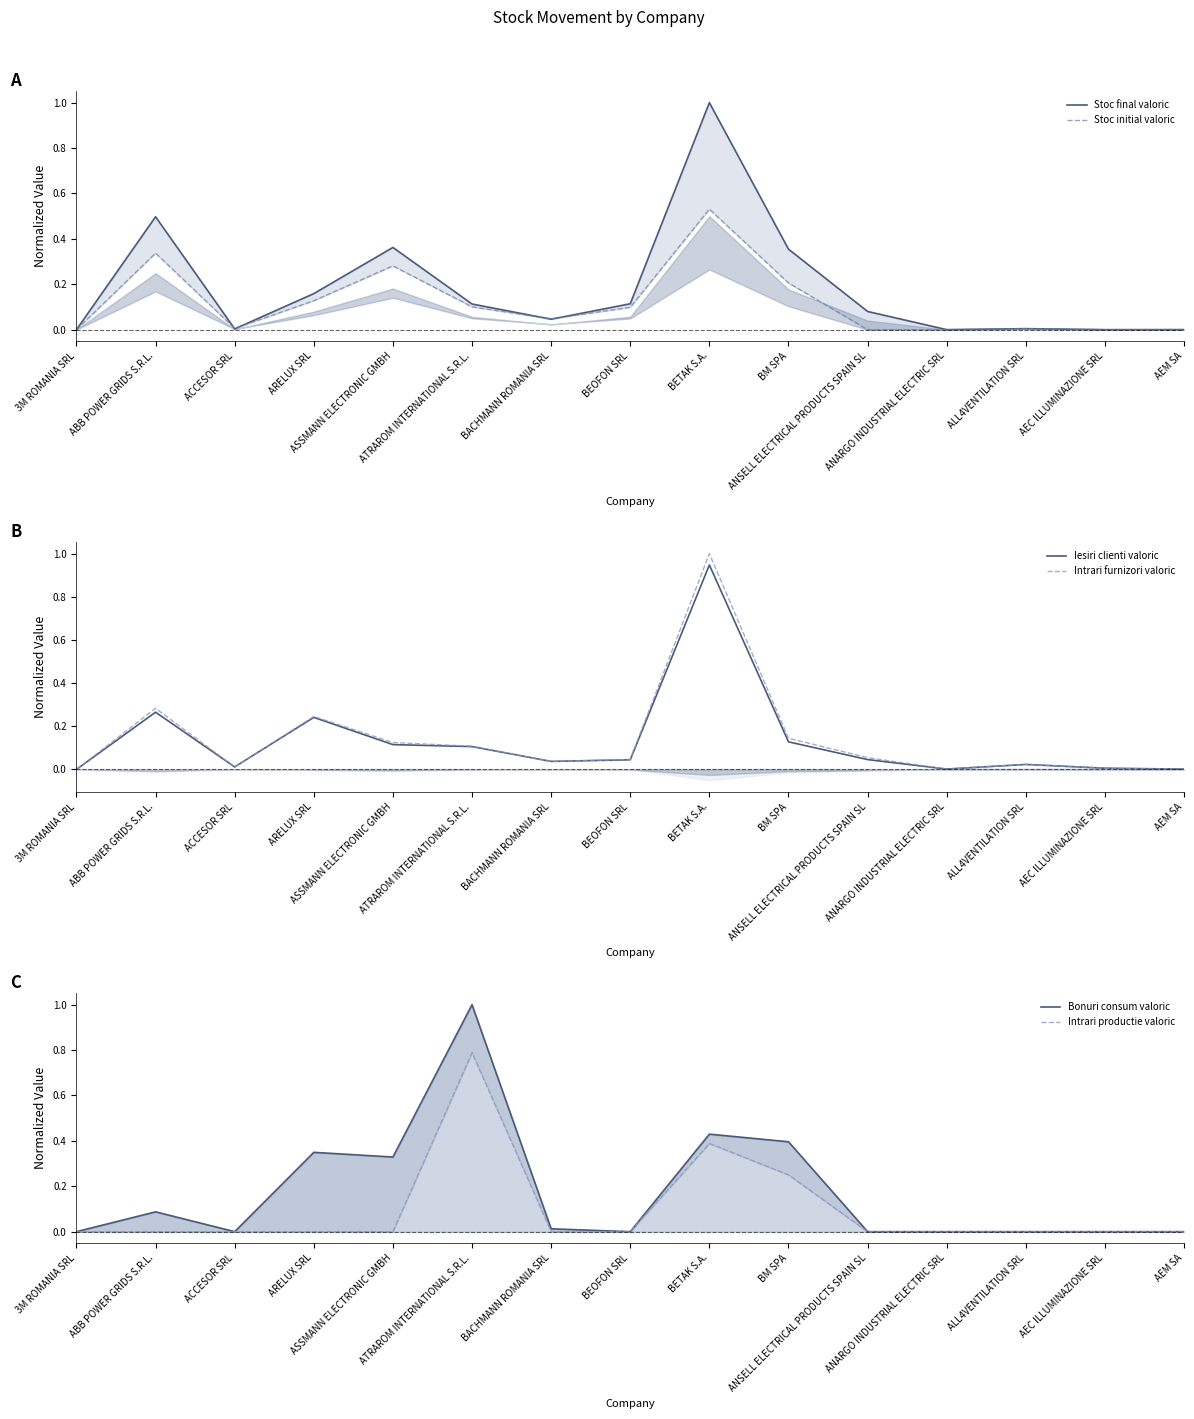

Reading left to right, list all the values displayed in this chart.

Stoc final valoric: 0.0	0.5	0.0	0.2	0.4	0.1	0.0	0.1	1.0	0.4	0.1	0.0	0.0	0.0	0.0
Stoc initial valoric: 0.0	0.3	0.0	0.1	0.3	0.1	0.0	0.1	0.5	0.2	0.0	0.0	0.0	0.0	0.0
Iesiri clienti valoric: 0.0	0.3	0.0	0.2	0.1	0.1	0.0	0.0	0.9	0.1	0.0	0.0	0.0	0.0	0.0
Intrari furnizori valoric: 0.0	0.3	0.0	0.2	0.1	0.1	0.0	0.0	1.0	0.1	0.1	0.0	0.0	0.0	0.0
Bonuri consum valoric: 0.0	0.1	0.0	0.3	0.3	1.0	0.0	0.0	0.4	0.4	0.0	0.0	0.0	0.0	0.0
Intrari productie valoric: 0.0	0.0	0.0	0.0	0.0	0.8	0.0	0.0	0.4	0.3	0.0	0.0	0.0	0.0	0.0